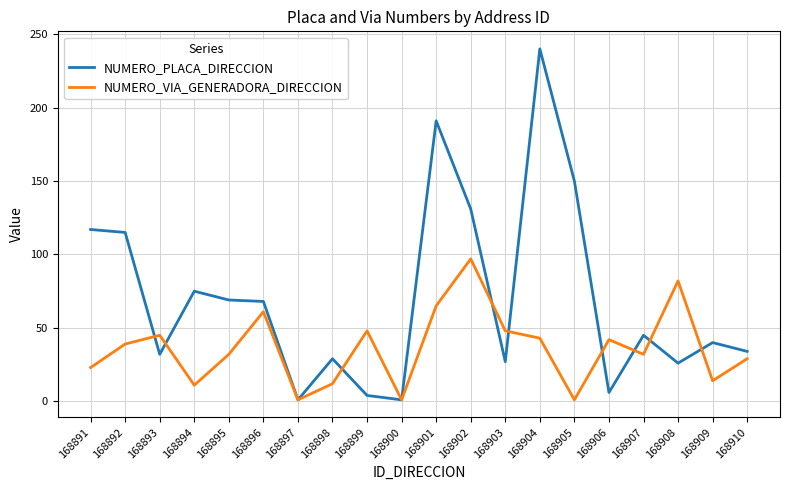

What is the difference between the NUMERO_PLACA_DIRECCION values at 168908 and 168894?

49